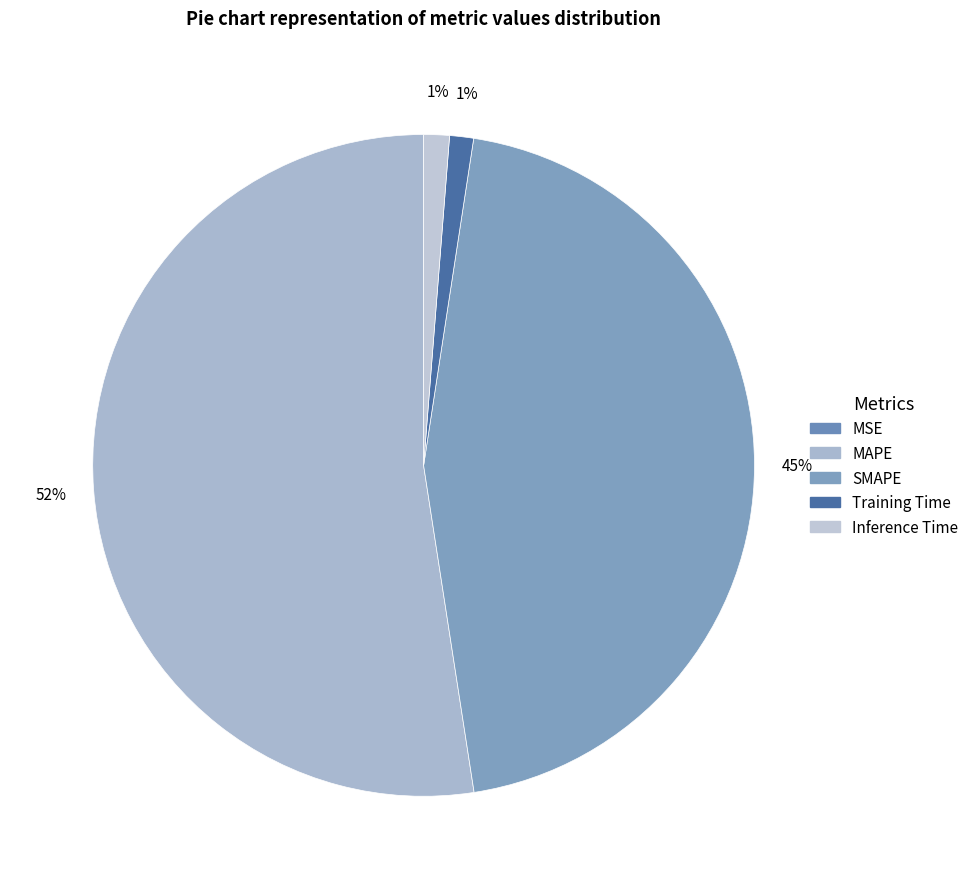

How many segments does this pie chart have?

5